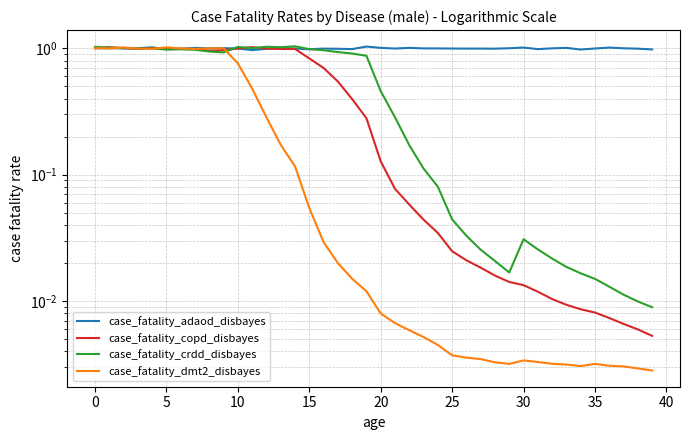

How many distinct data groups are displayed?

4